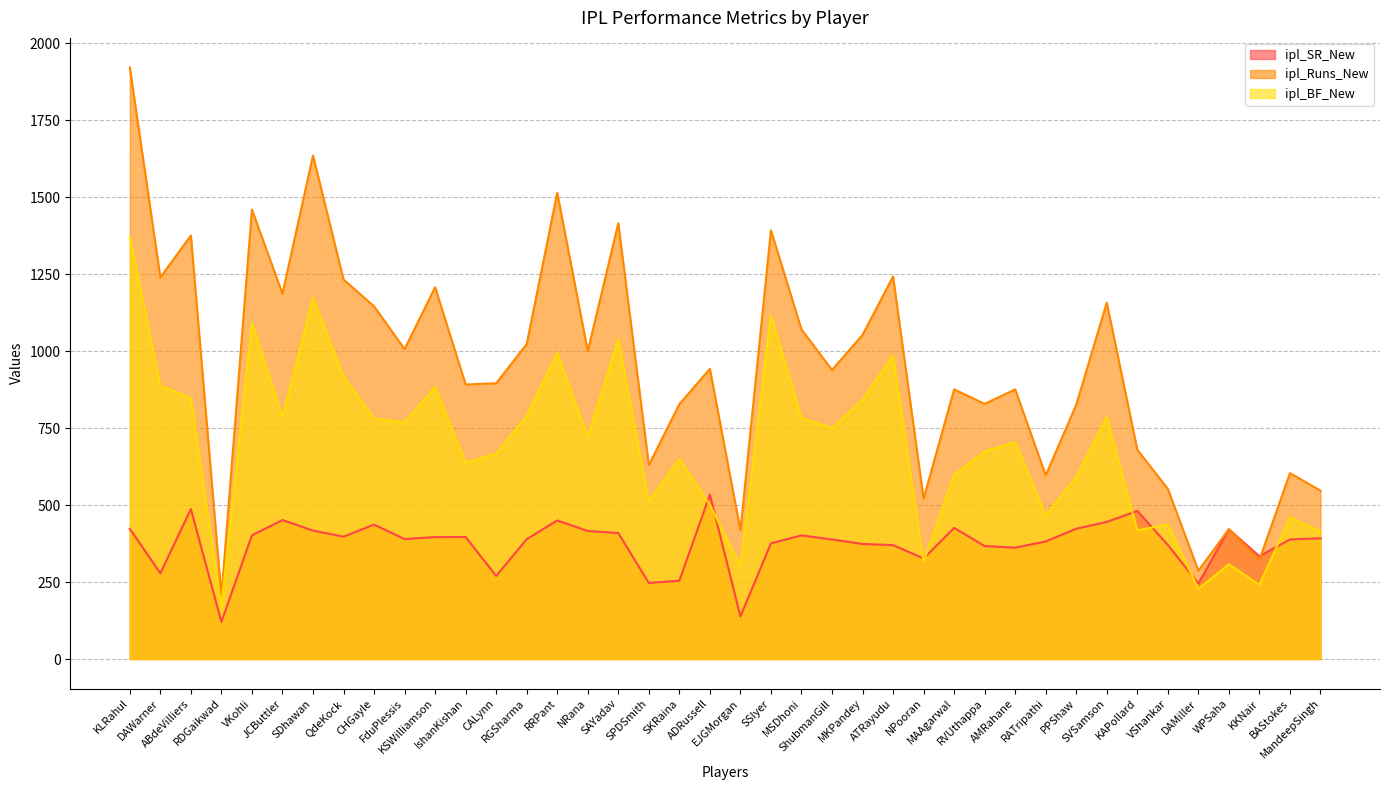

What is the greatest value displayed?

1922.0